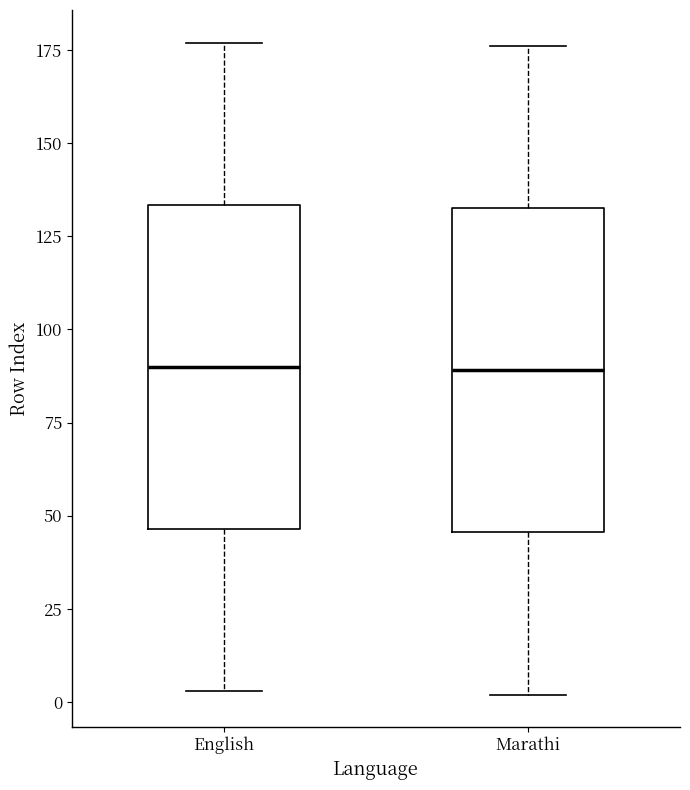

Where does the upper whisker of the box for English end on the y-axis? The values are not printed on the chart, so give them approximately, as read against the axis.

175